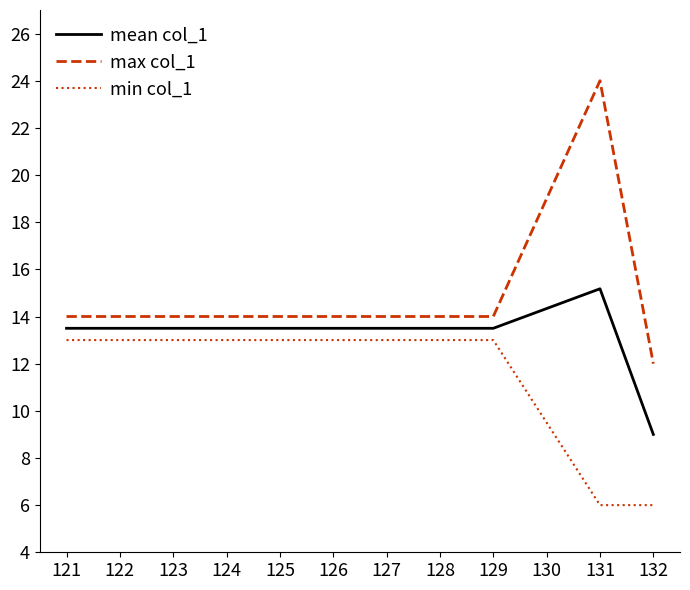

Which series has the largest total across all categories?

max col_1